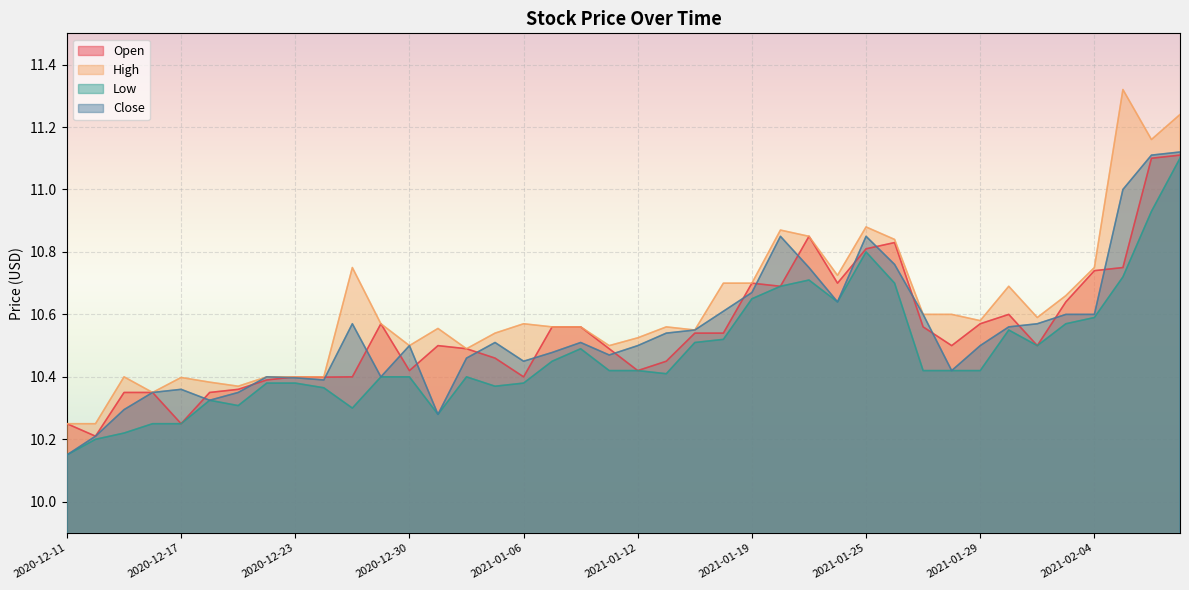

Reading right to left, extract all data points from this chart.

Open: 2021-02-09=11.1	2021-02-08=11.1	2021-02-05=10.8	2021-02-04=10.7	2021-02-03=10.6	2021-02-02=10.5	2021-02-01=10.6	2021-01-29=10.6	2021-01-28=10.5	2021-01-27=10.6	2021-01-26=10.8	2021-01-25=10.8	2021-01-22=10.7	2021-01-21=10.8	2021-01-20=10.7	2021-01-19=10.7	2021-01-15=10.5	2021-01-14=10.5	2021-01-13=10.4	2021-01-12=10.4	2021-01-11=10.5	2021-01-08=10.6	2021-01-07=10.6	2021-01-06=10.4	2021-01-05=10.5	2021-01-04=10.5	2020-12-31=10.5	2020-12-30=10.4	2020-12-29=10.6	2020-12-28=10.4	2020-12-24=10.4	2020-12-23=10.4	2020-12-22=10.4	2020-12-21=10.4	2020-12-18=10.3	2020-12-17=10.2	2020-12-16=10.3	2020-12-15=10.3	2020-12-14=10.2	2020-12-11=10.2
High: 2021-02-09=11.2	2021-02-08=11.2	2021-02-05=11.3	2021-02-04=10.8	2021-02-03=10.7	2021-02-02=10.6	2021-02-01=10.7	2021-01-29=10.6	2021-01-28=10.6	2021-01-27=10.6	2021-01-26=10.8	2021-01-25=10.9	2021-01-22=10.7	2021-01-21=10.8	2021-01-20=10.9	2021-01-19=10.7	2021-01-15=10.7	2021-01-14=10.6	2021-01-13=10.6	2021-01-12=10.5	2021-01-11=10.5	2021-01-08=10.6	2021-01-07=10.6	2021-01-06=10.6	2021-01-05=10.5	2021-01-04=10.5	2020-12-31=10.6	2020-12-30=10.5	2020-12-29=10.6	2020-12-28=10.8	2020-12-24=10.4	2020-12-23=10.4	2020-12-22=10.4	2020-12-21=10.4	2020-12-18=10.4	2020-12-17=10.4	2020-12-16=10.3	2020-12-15=10.4	2020-12-14=10.2	2020-12-11=10.2
Low: 2021-02-09=11.1	2021-02-08=10.9	2021-02-05=10.7	2021-02-04=10.6	2021-02-03=10.6	2021-02-02=10.5	2021-02-01=10.6	2021-01-29=10.4	2021-01-28=10.4	2021-01-27=10.4	2021-01-26=10.7	2021-01-25=10.8	2021-01-22=10.6	2021-01-21=10.7	2021-01-20=10.7	2021-01-19=10.7	2021-01-15=10.5	2021-01-14=10.5	2021-01-13=10.4	2021-01-12=10.4	2021-01-11=10.4	2021-01-08=10.5	2021-01-07=10.4	2021-01-06=10.4	2021-01-05=10.4	2021-01-04=10.4	2020-12-31=10.3	2020-12-30=10.4	2020-12-29=10.4	2020-12-28=10.3	2020-12-24=10.4	2020-12-23=10.4	2020-12-22=10.4	2020-12-21=10.3	2020-12-18=10.3	2020-12-17=10.2	2020-12-16=10.2	2020-12-15=10.2	2020-12-14=10.2	2020-12-11=10.2
Close: 2021-02-09=11.1	2021-02-08=11.1	2021-02-05=11.0	2021-02-04=10.6	2021-02-03=10.6	2021-02-02=10.6	2021-02-01=10.6	2021-01-29=10.5	2021-01-28=10.4	2021-01-27=10.6	2021-01-26=10.8	2021-01-25=10.8	2021-01-22=10.6	2021-01-21=10.8	2021-01-20=10.8	2021-01-19=10.7	2021-01-15=10.6	2021-01-14=10.6	2021-01-13=10.5	2021-01-12=10.5	2021-01-11=10.5	2021-01-08=10.5	2021-01-07=10.5	2021-01-06=10.4	2021-01-05=10.5	2021-01-04=10.5	2020-12-31=10.3	2020-12-30=10.5	2020-12-29=10.4	2020-12-28=10.6	2020-12-24=10.4	2020-12-23=10.4	2020-12-22=10.4	2020-12-21=10.3	2020-12-18=10.3	2020-12-17=10.4	2020-12-16=10.3	2020-12-15=10.3	2020-12-14=10.2	2020-12-11=10.2